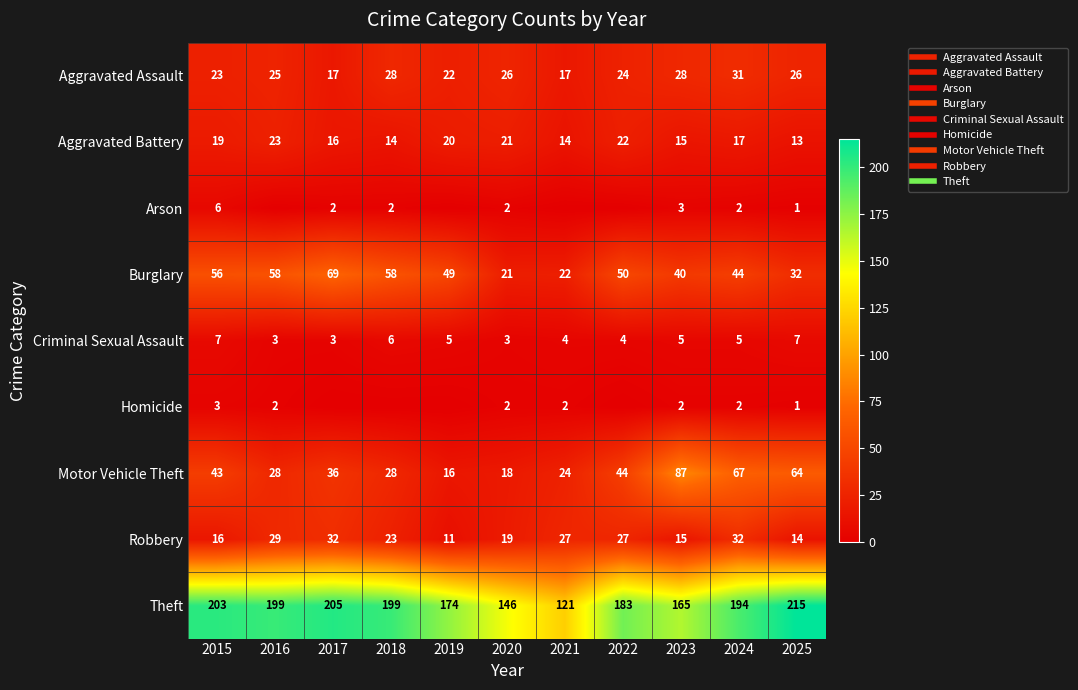

Rank the series at 2015 from highest to lowest value.

Theft, Burglary, Motor Vehicle Theft, Aggravated Assault, Aggravated Battery, Robbery, Criminal Sexual Assault, Arson, Homicide